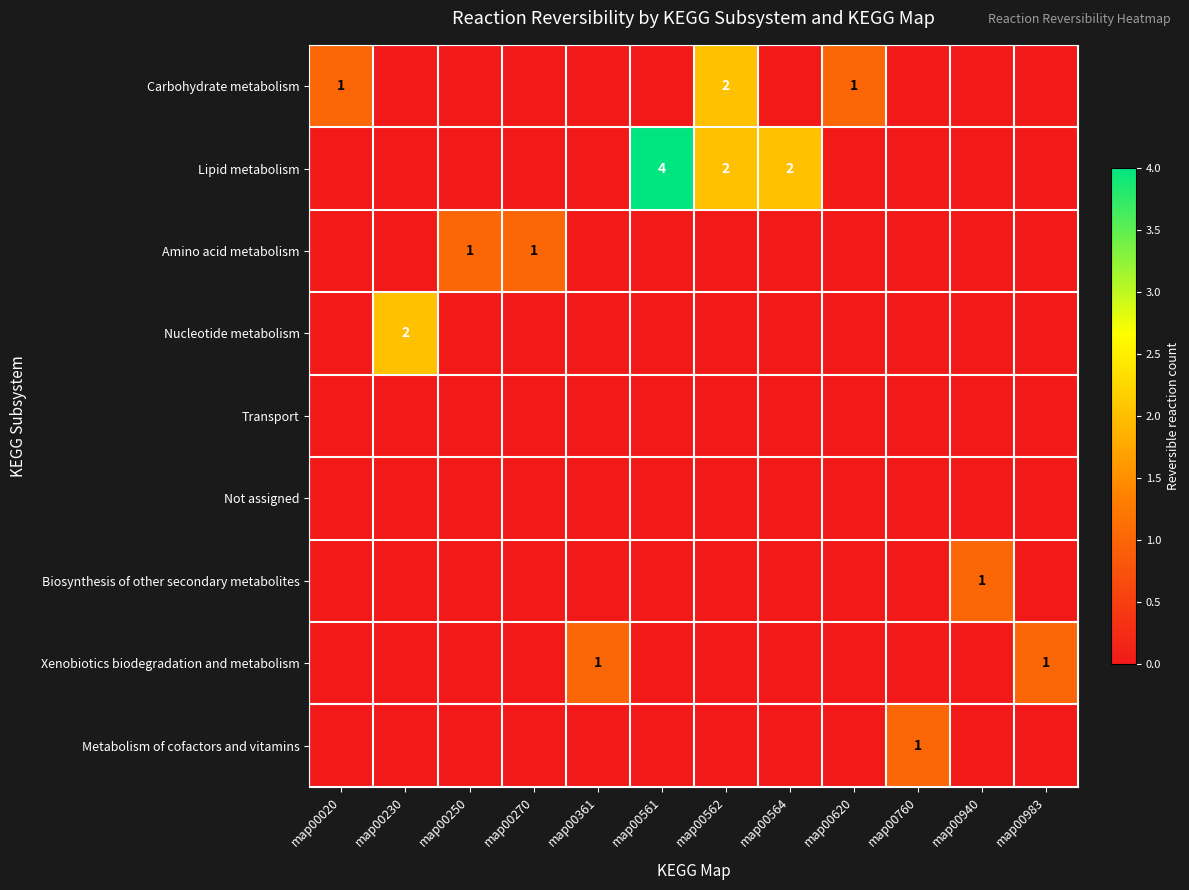

True or false: Lipid metabolism has a value of 2 at map00940.

False